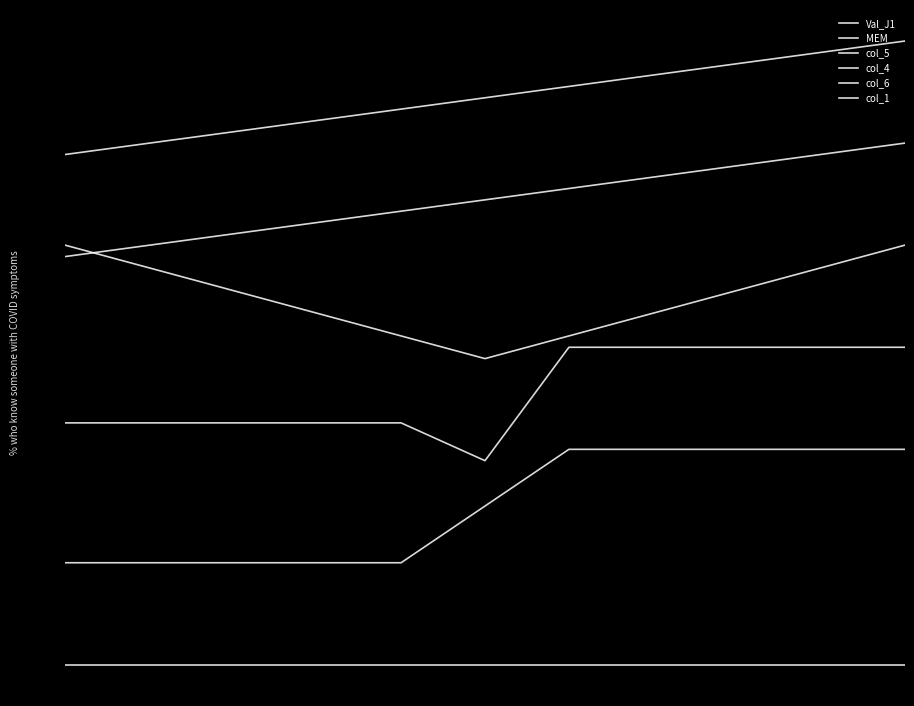

Count the MEM values in the range 114 to 132.

7